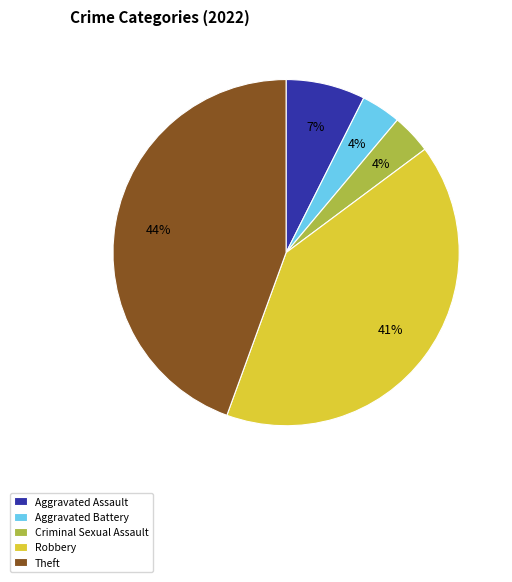

Which slice is the largest?

Theft